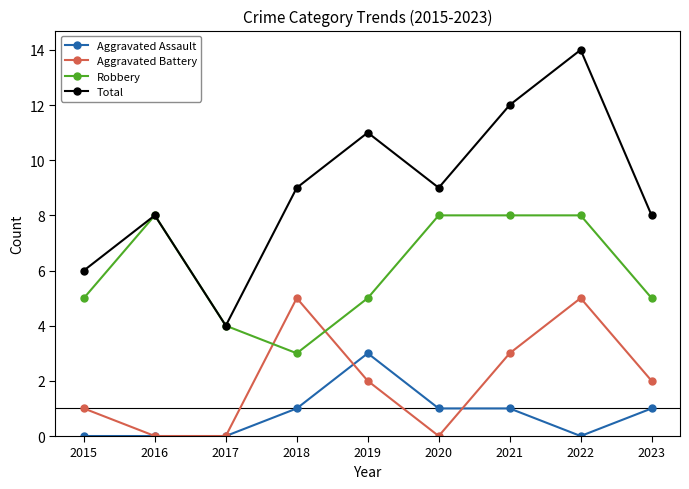

The Aggravated Battery series shows 0 at 2016. True or false?

True